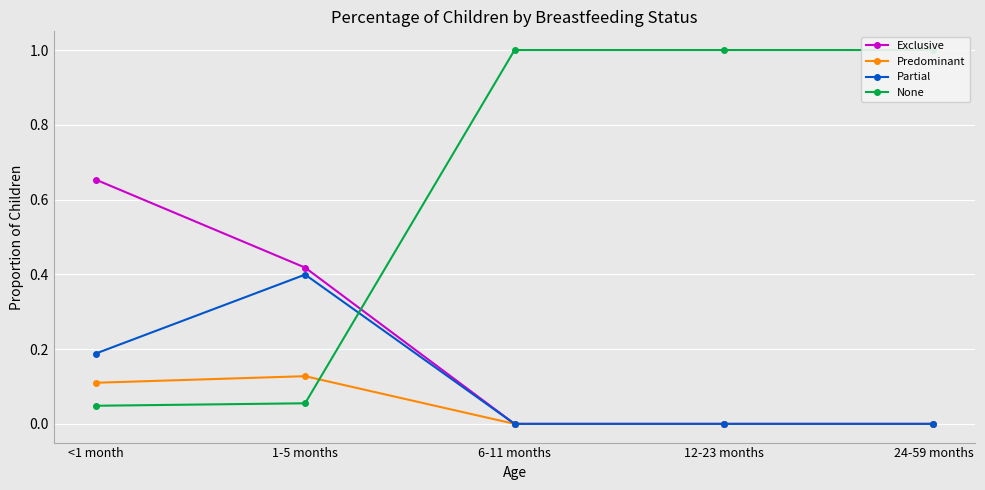

Between 1-5 months and <1 month, which is larger?

<1 month